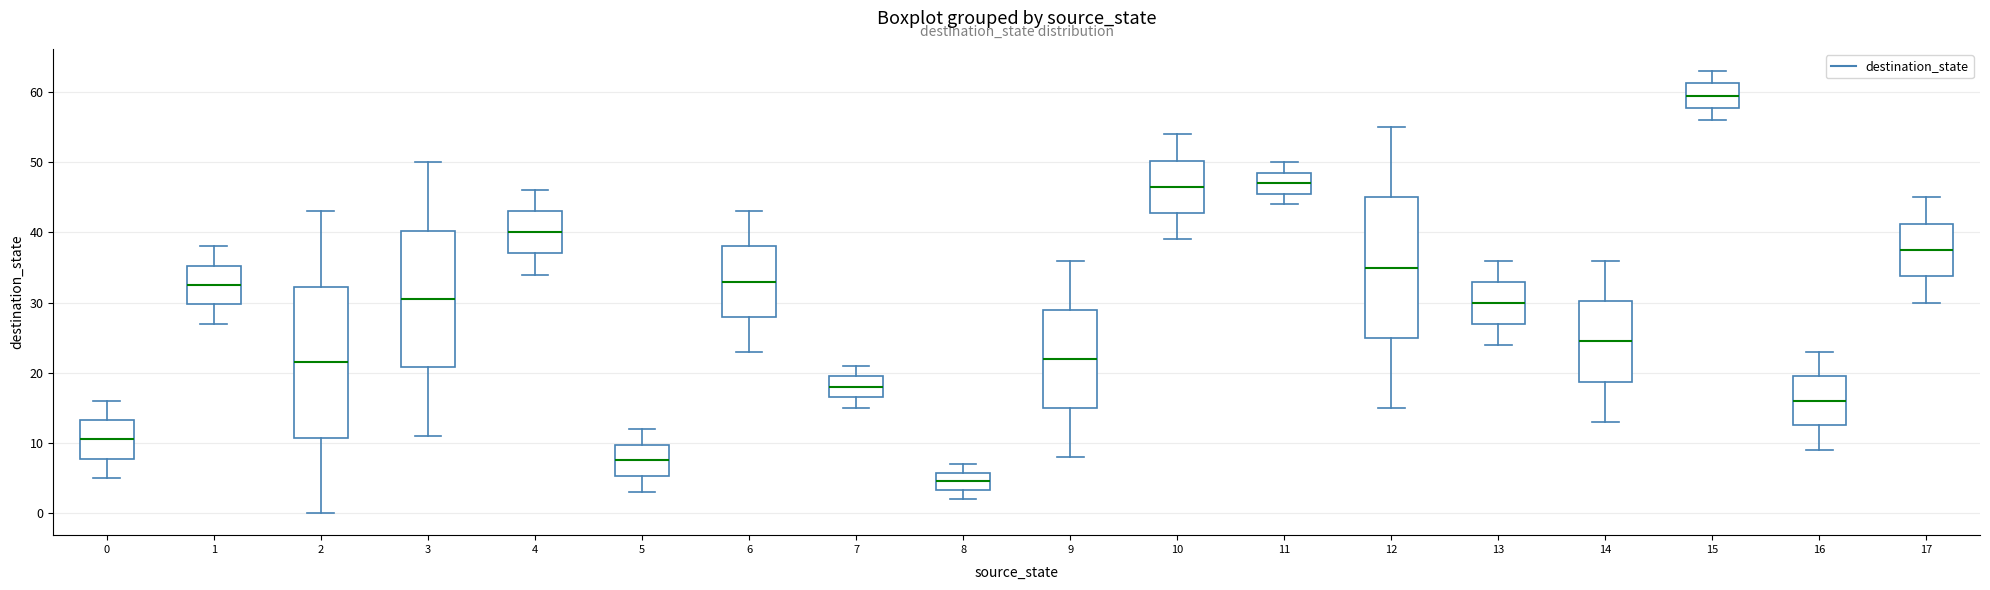

Reading left to right, read every box against the y-axis: the position of its median line, the range the box covers, and the ends of its whiskers. The values are not printed on the chart, so give them approximately, as read against the axis.

0: median 11, box 8 to 13, whiskers 5 to 16
1: median 33, box 30 to 35, whiskers 27 to 38
2: median 22, box 11 to 32, whiskers 0 to 43
3: median 31, box 21 to 40, whiskers 11 to 50
4: median 40, box 37 to 43, whiskers 34 to 46
5: median 8, box 5 to 10, whiskers 3 to 12
6: median 33, box 28 to 38, whiskers 23 to 43
7: median 18, box 17 to 20, whiskers 15 to 21
8: median 5, box 3 to 6, whiskers 2 to 7
9: median 22, box 15 to 29, whiskers 8 to 36
10: median 47, box 43 to 50, whiskers 39 to 54
11: median 47, box 46 to 49, whiskers 44 to 50
12: median 35, box 25 to 45, whiskers 15 to 55
13: median 30, box 27 to 33, whiskers 24 to 36
14: median 25, box 19 to 30, whiskers 13 to 36
15: median 60, box 58 to 61, whiskers 56 to 63
16: median 16, box 13 to 20, whiskers 9 to 23
17: median 38, box 34 to 41, whiskers 30 to 45